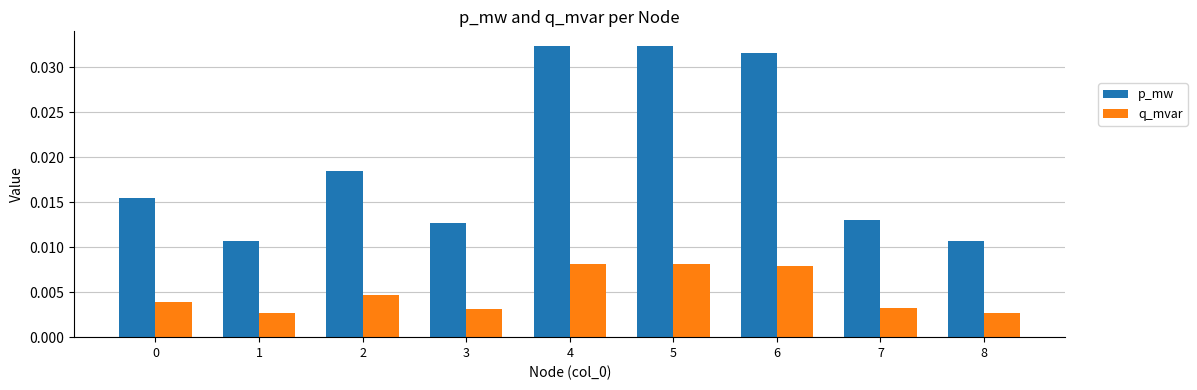

Are the bars horizontal?

No